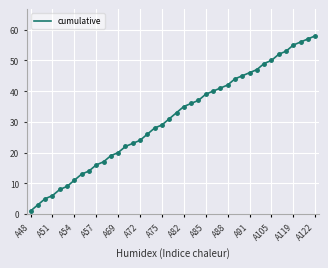

What is the difference between the maximum and minimum values?

57